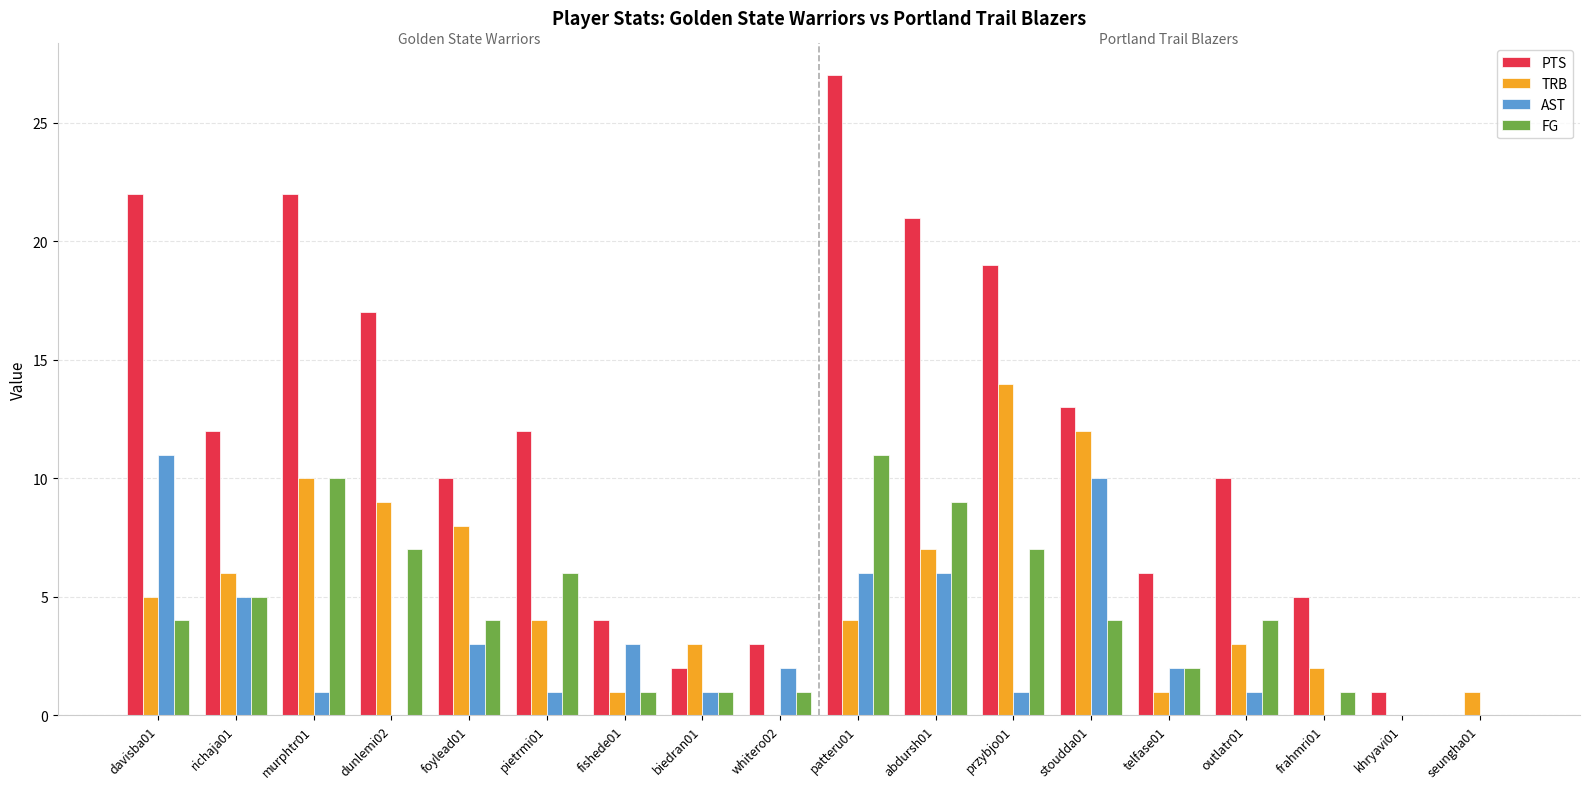

True or false: AST has a value of 5 at foylead01.

False